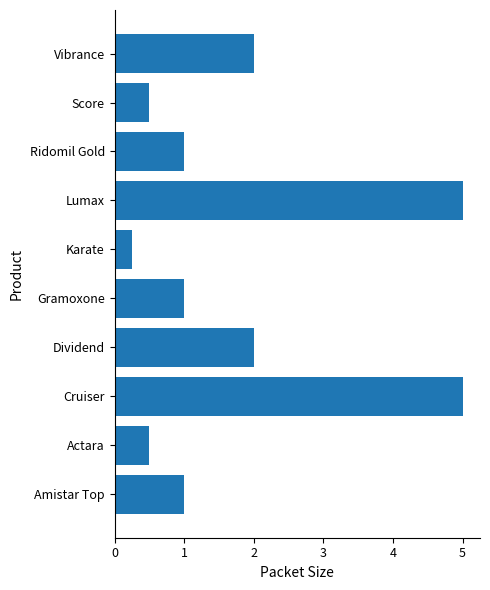

Which category has the lowest value across all series?

Karate